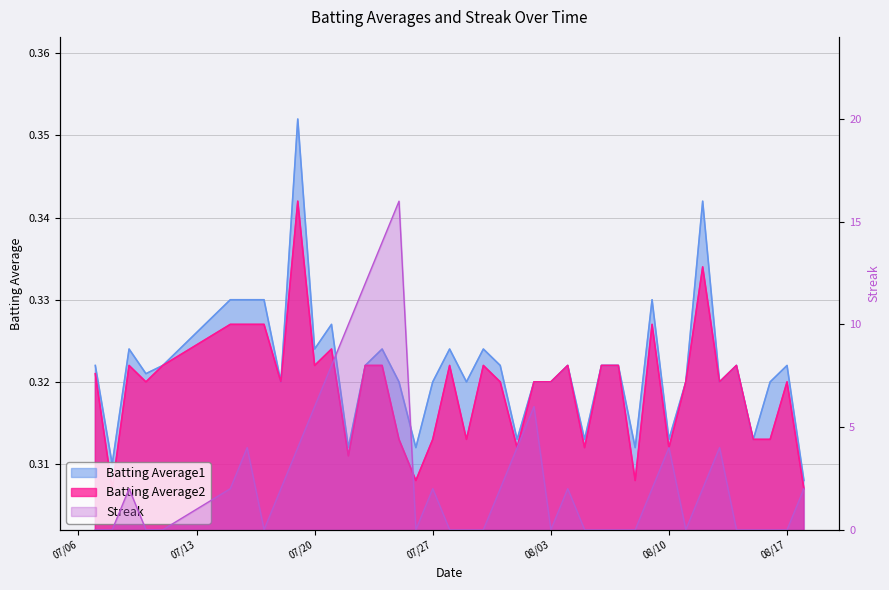

Between 2010-07-20 and 2010-08-15, which series saw the biggest shift?

Streak